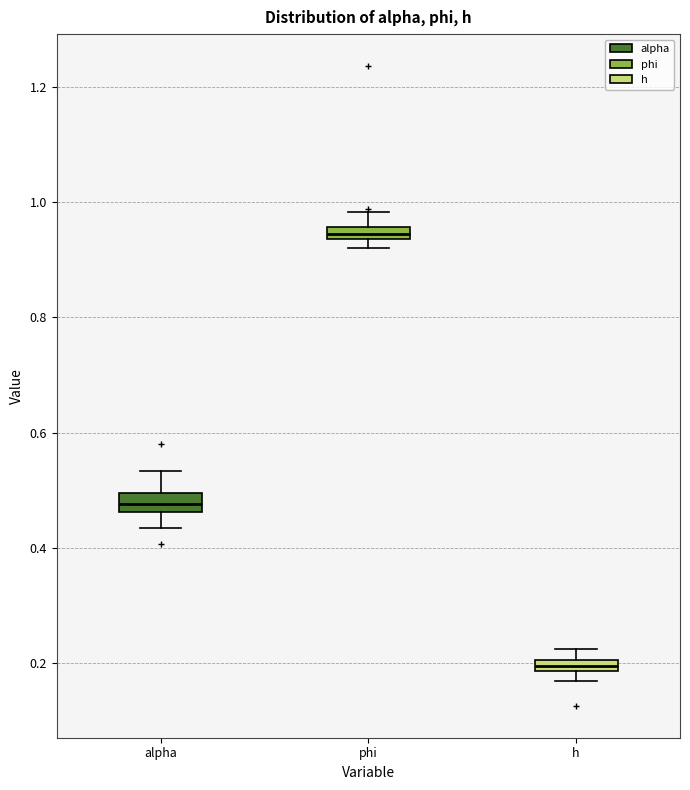

Where is the lower edge of the box for alpha on the y-axis? The values are not printed on the chart, so give them approximately, as read against the axis.

0.46